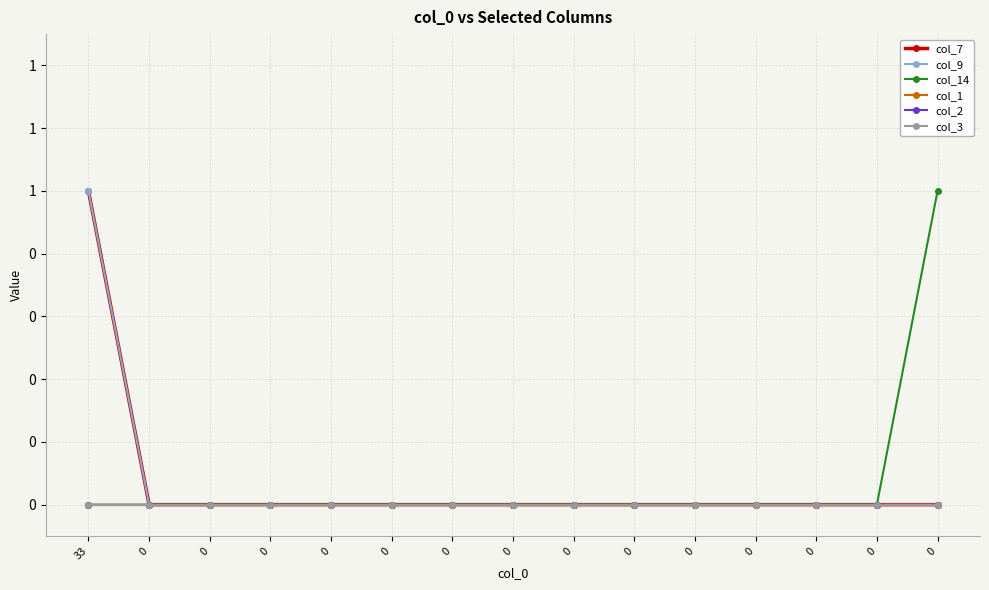

Which series has the largest range (max minus min)?

col_7